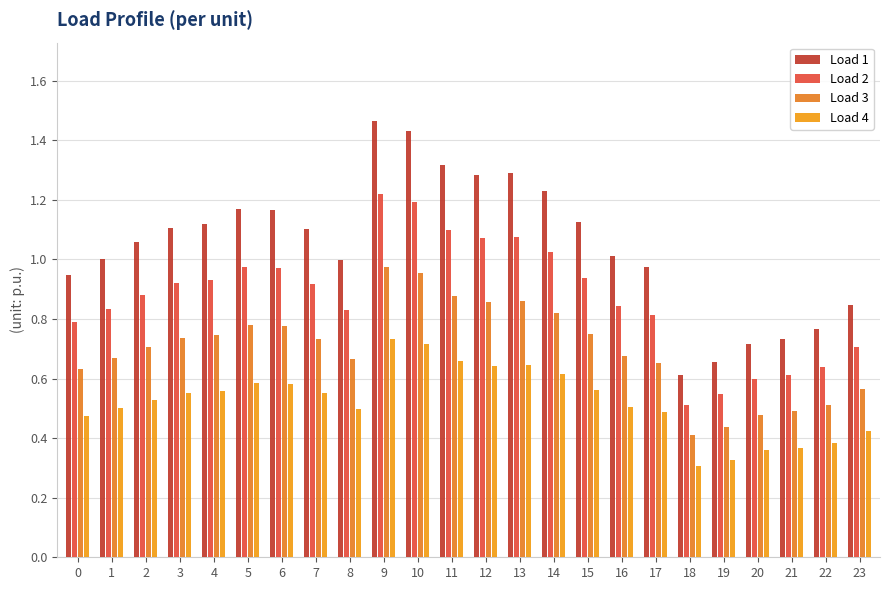

Reading right to left, extract all data points from this chart.

Load 1: 0.8	0.8	0.7	0.7	0.7	0.6	1.0	1.0	1.1	1.2	1.3	1.3	1.3	1.4	1.5	1.0	1.1	1.2	1.2	1.1	1.1	1.1	1.0	0.9
Load 2: 0.7	0.6	0.6	0.6	0.5	0.5	0.8	0.8	0.9	1.0	1.1	1.1	1.1	1.2	1.2	0.8	0.9	1.0	1.0	0.9	0.9	0.9	0.8	0.8
Load 3: 0.6	0.5	0.5	0.5	0.4	0.4	0.7	0.7	0.8	0.8	0.9	0.9	0.9	1.0	1.0	0.7	0.7	0.8	0.8	0.7	0.7	0.7	0.7	0.6
Load 4: 0.4	0.4	0.4	0.4	0.3	0.3	0.5	0.5	0.6	0.6	0.6	0.6	0.7	0.7	0.7	0.5	0.6	0.6	0.6	0.6	0.6	0.5	0.5	0.5